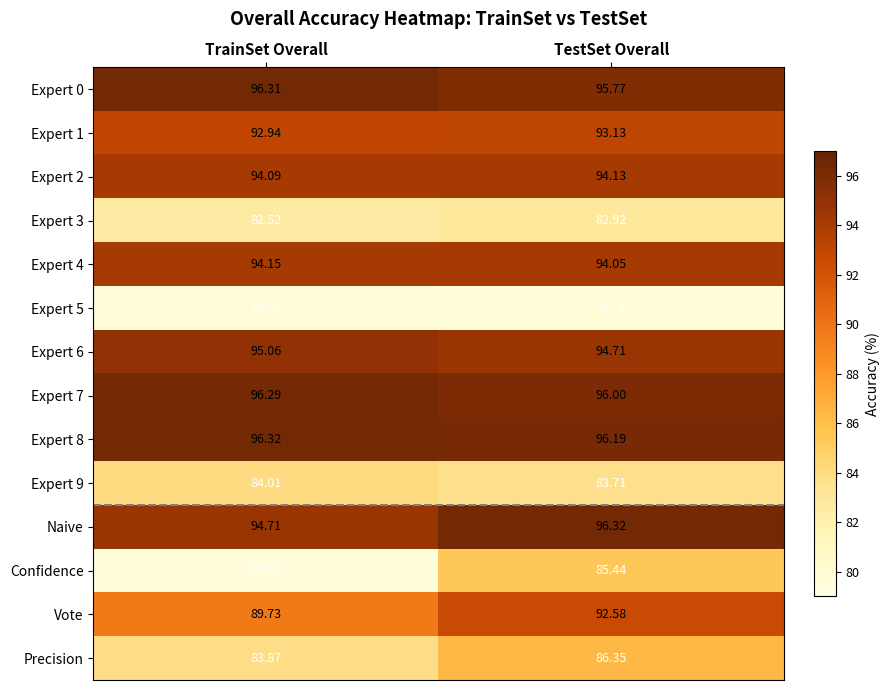

What is the difference between the highest and lowest values at TrainSet Overall?

16.8